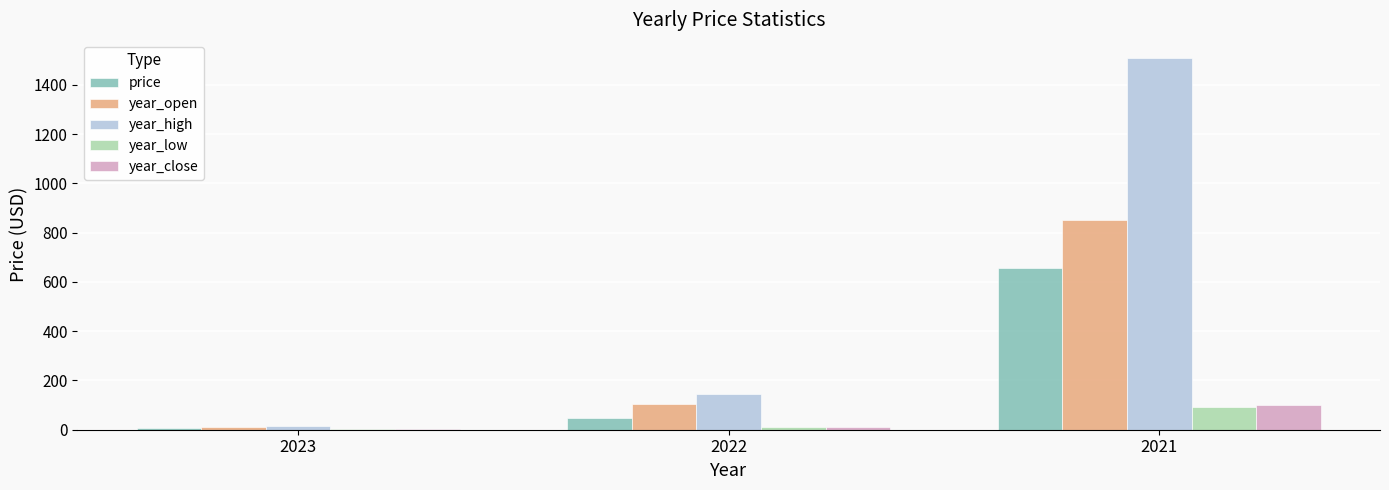

Is it true that year_high equals 1507.4 at 2021?

True